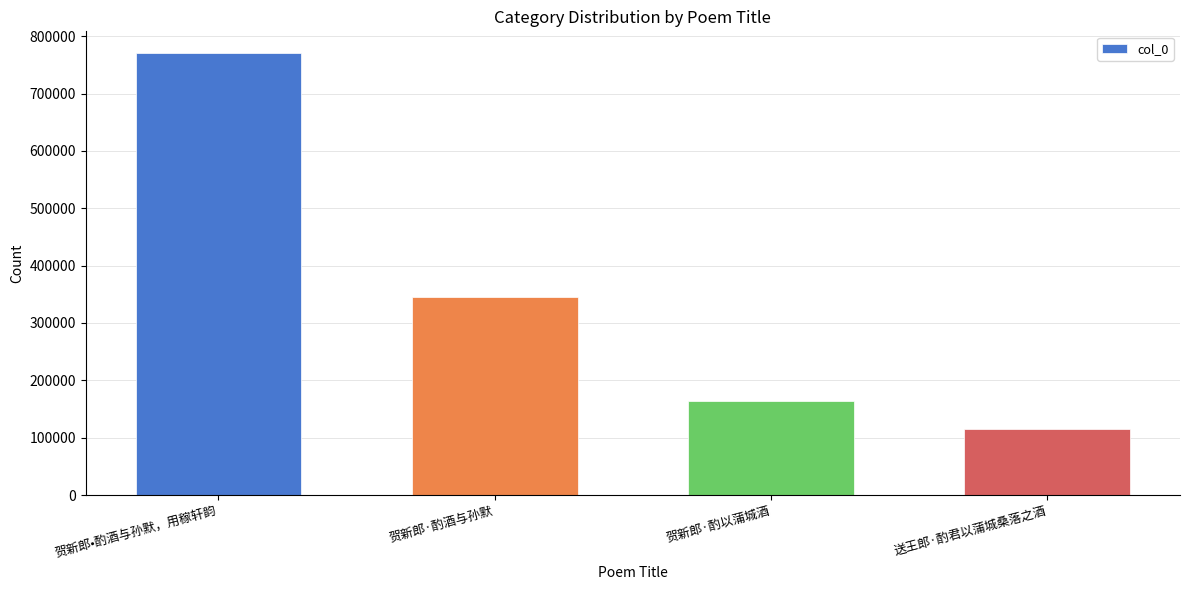

Rank the categories by value from lowest to highest.

送王郎·酌君以蒲城桑落之酒, 贺新郎·酌以蒲城酒, 贺新郎·酌酒与孙默, 贺新郎•酌酒与孙默，用稼轩韵